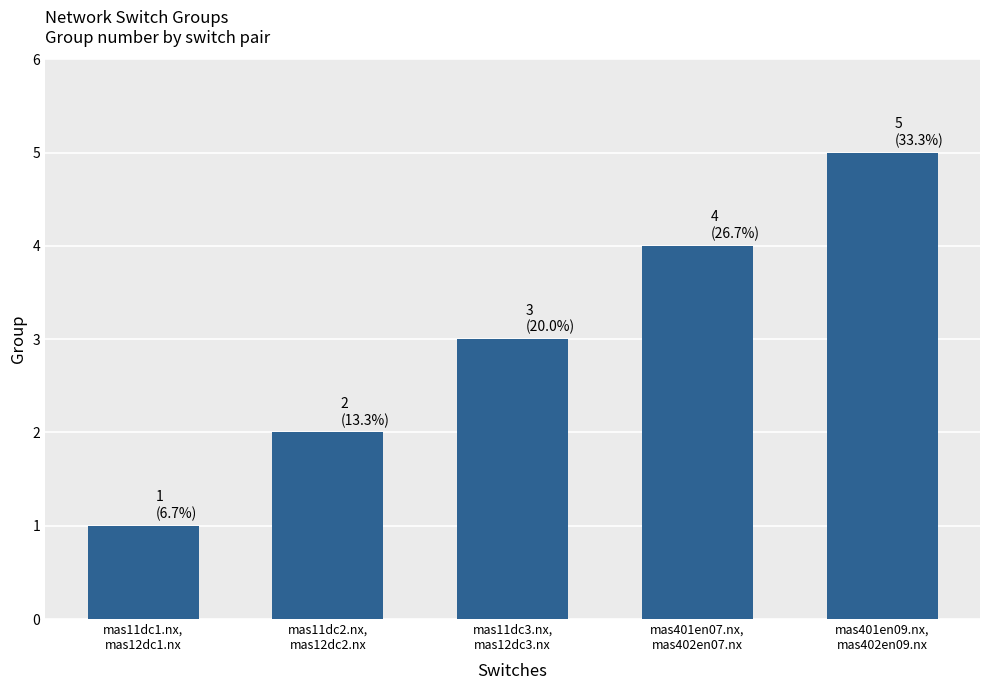

What is the difference between the values at mas11dc1.nx,
mas12dc1.nx and mas11dc3.nx,
mas12dc3.nx?

2